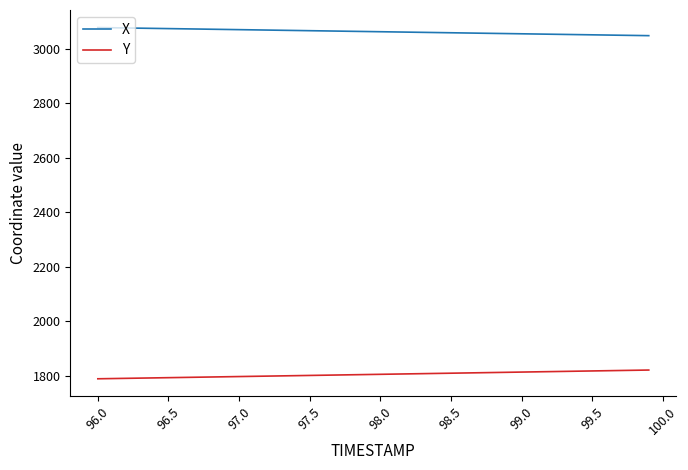

True or false: Y and X intersect in this chart.

False